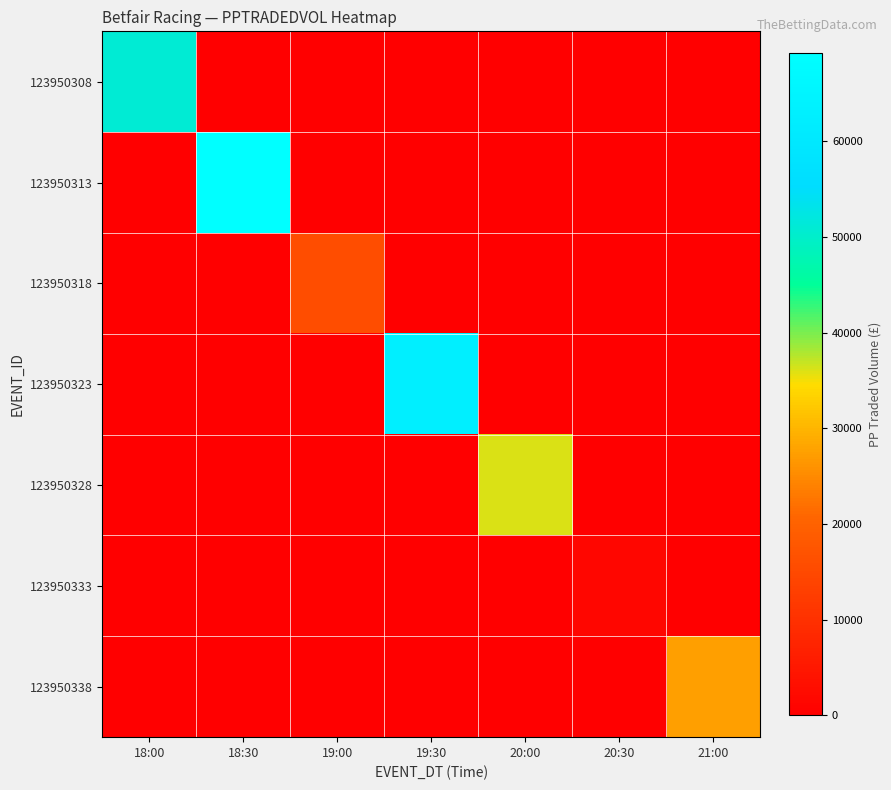

Which label corresponds to the largest value in the chart?

18:30